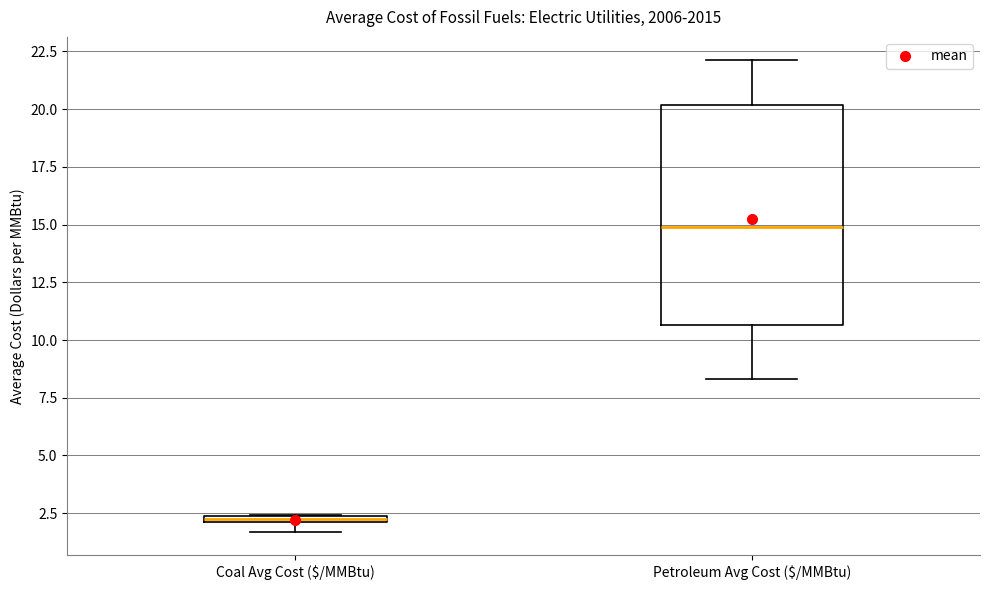

Comparing the boxes themselves (not the whiskers), which one is the tallest?

Petroleum Avg Cost ($/MMBtu)